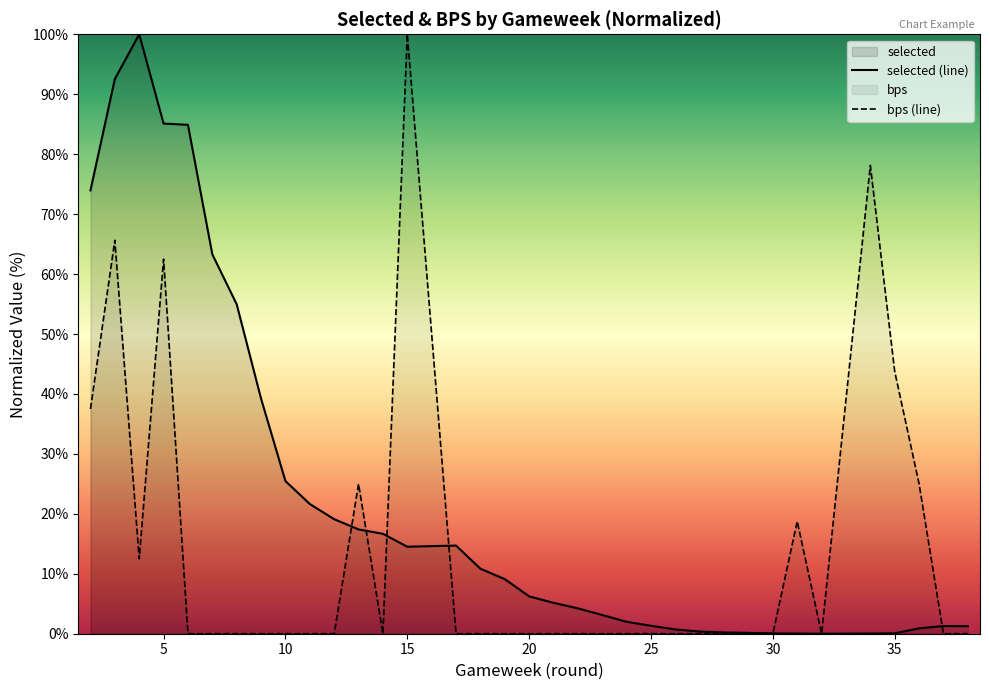

What is the value of the bps (line) point at the 12th from the left?

25.0